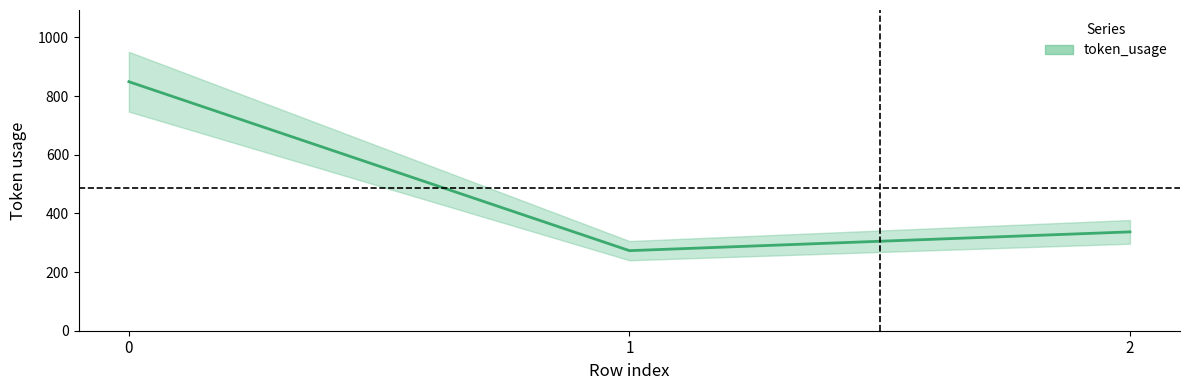

Reading left to right, transcribe all the data shown in this chart.

0=849	1=273	2=337